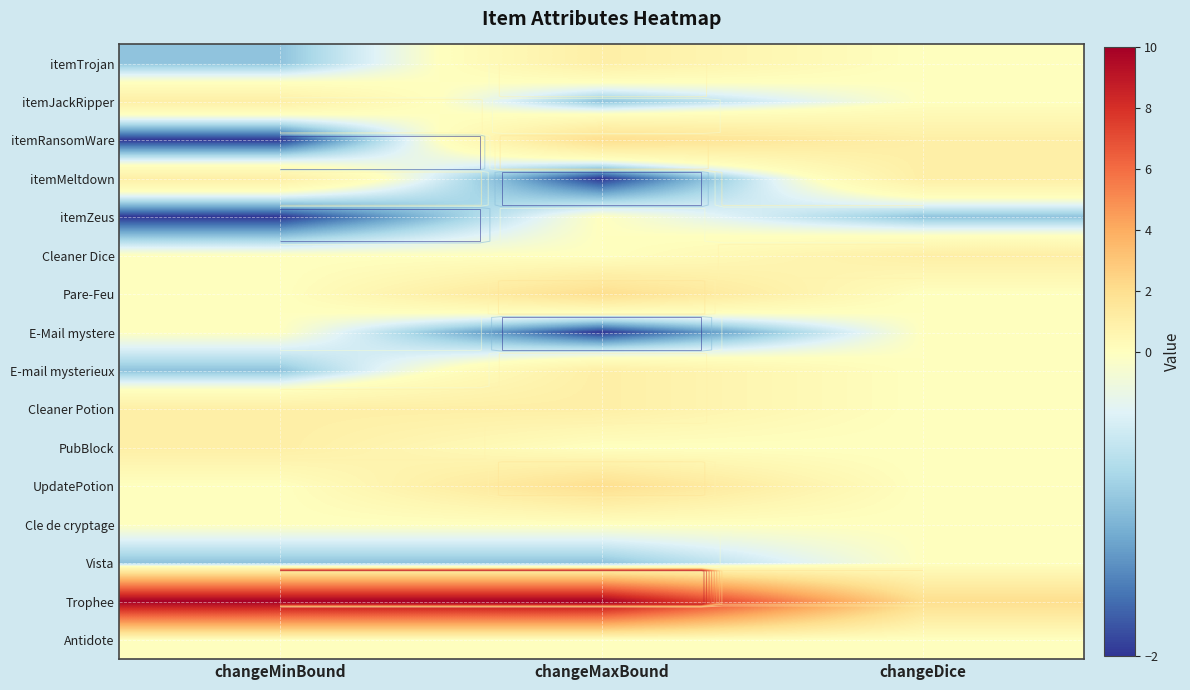

Rank the series by their maximum value, from highest to lowest.

Trophee, itemRansomWare, Pare-Feu, UpdatePotion, itemTrojan, itemJackRipper, itemMeltdown, Cleaner Dice, E-mail mysterieux, Cleaner Potion, PubBlock, itemZeus, E-Mail mystere, Cle de cryptage, Vista, Antidote